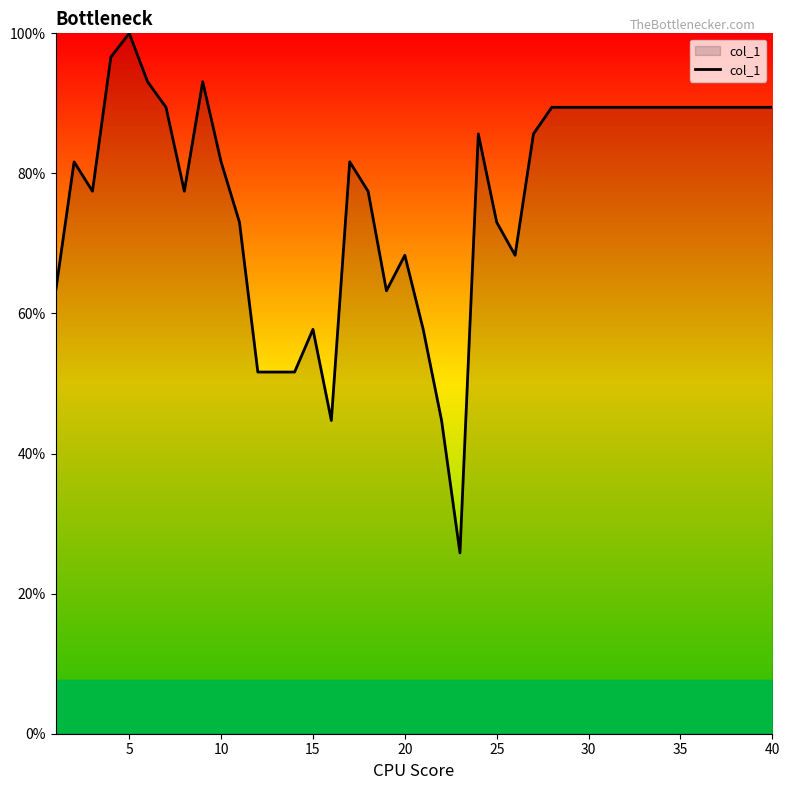

What is the greatest value displayed?

100.0